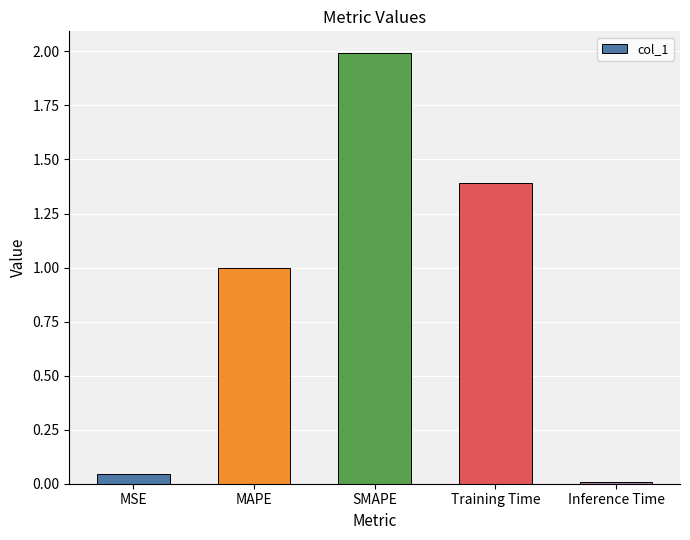

What is the maximum value shown in the chart?

2.0